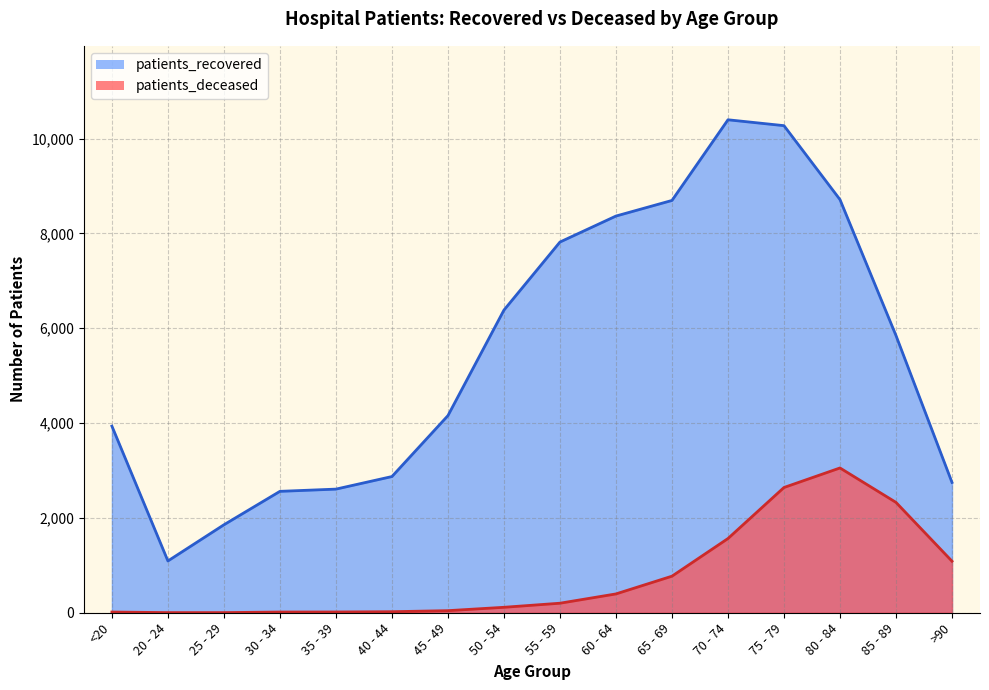

What position from the right is 35 - 39?

12